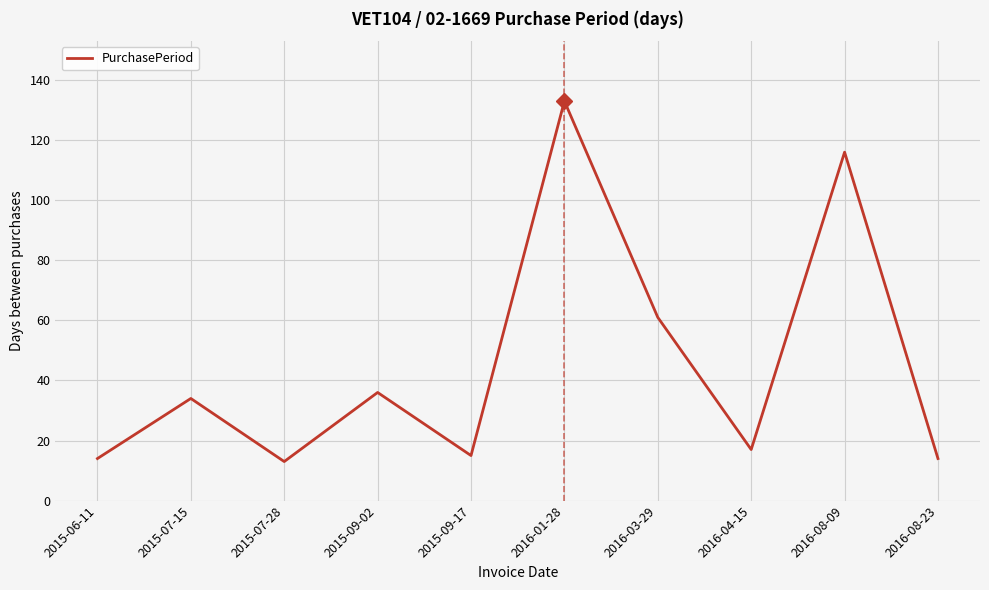

What is the change in value from 2015-07-28 to 2016-03-29?

+48